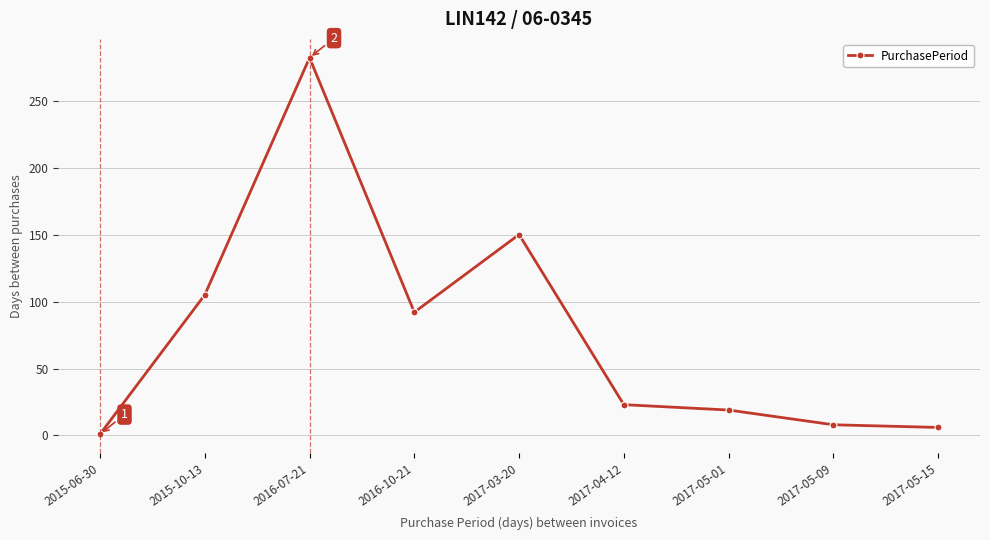

True or false: the data has more than 1 interior local peaks.

True